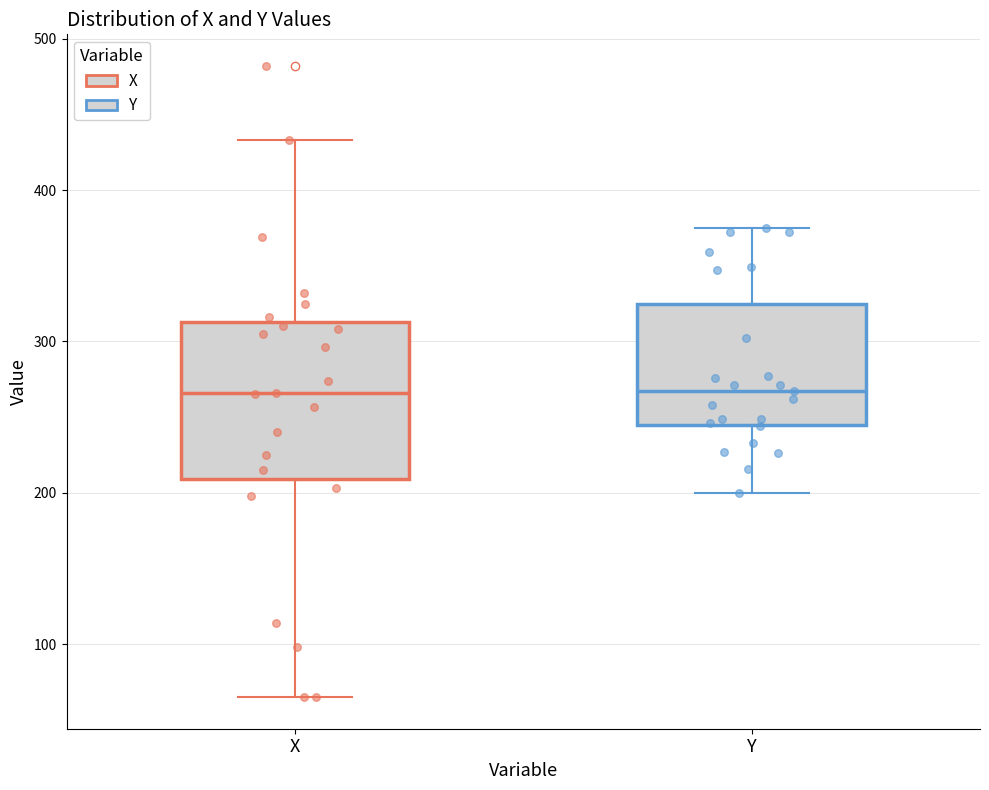

Where does the median line of the box for X sit on the y-axis? The values are not printed on the chart, so give them approximately, as read against the axis.

270